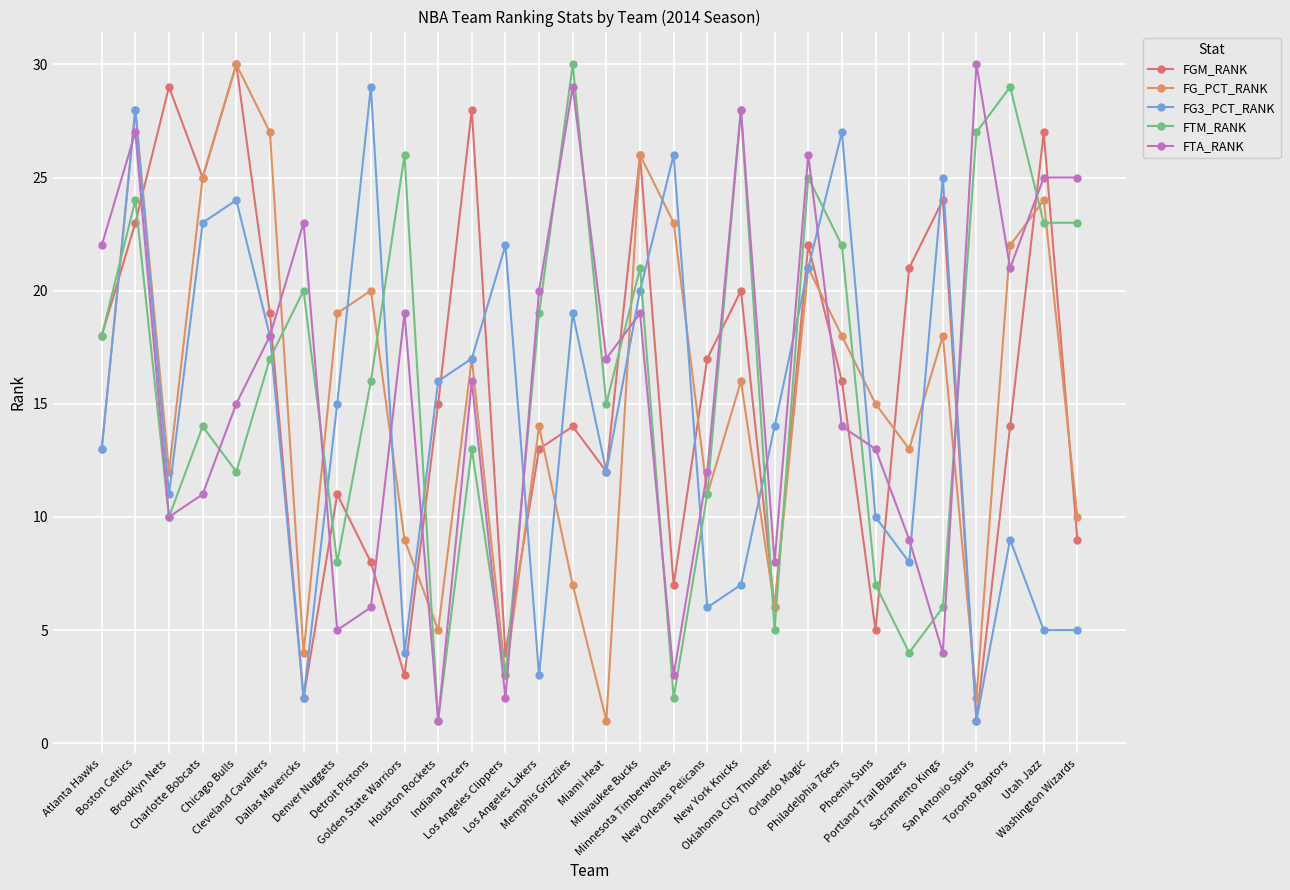

What is the total value across all series at Golden State Warriors?

61